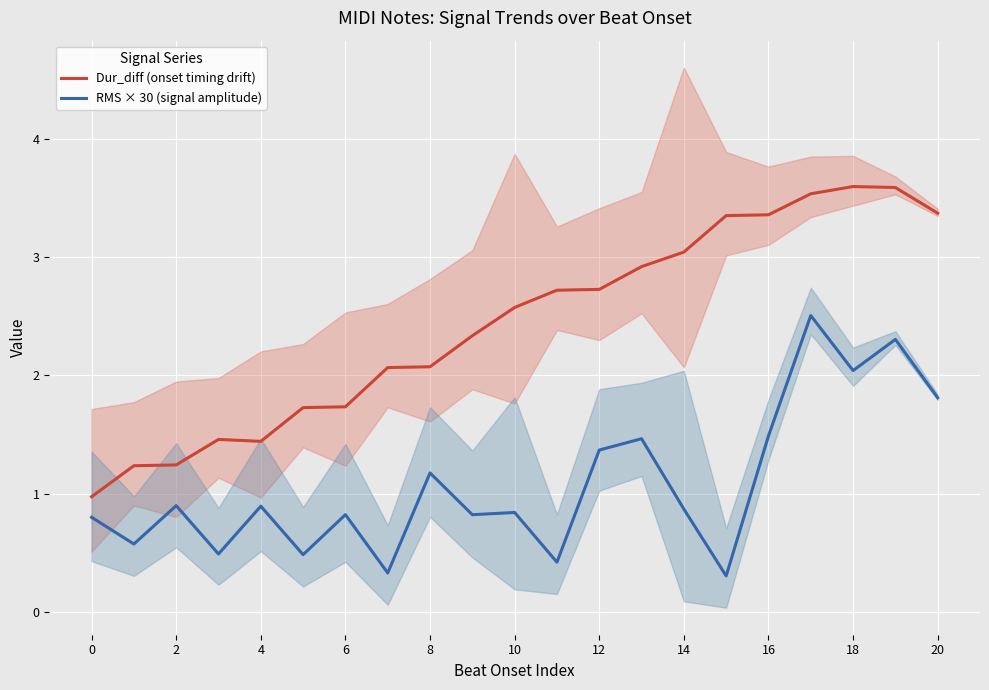

Which series changed the most between 14 and 18?

RMS × 30 (signal amplitude)